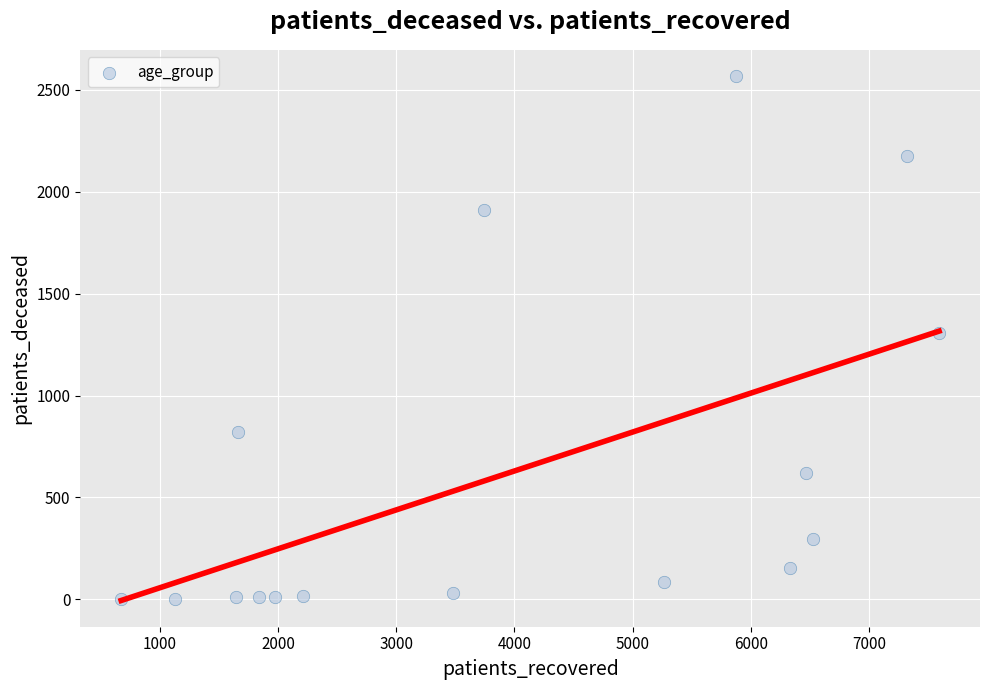

What is the range of X values (max minus min)?

6915